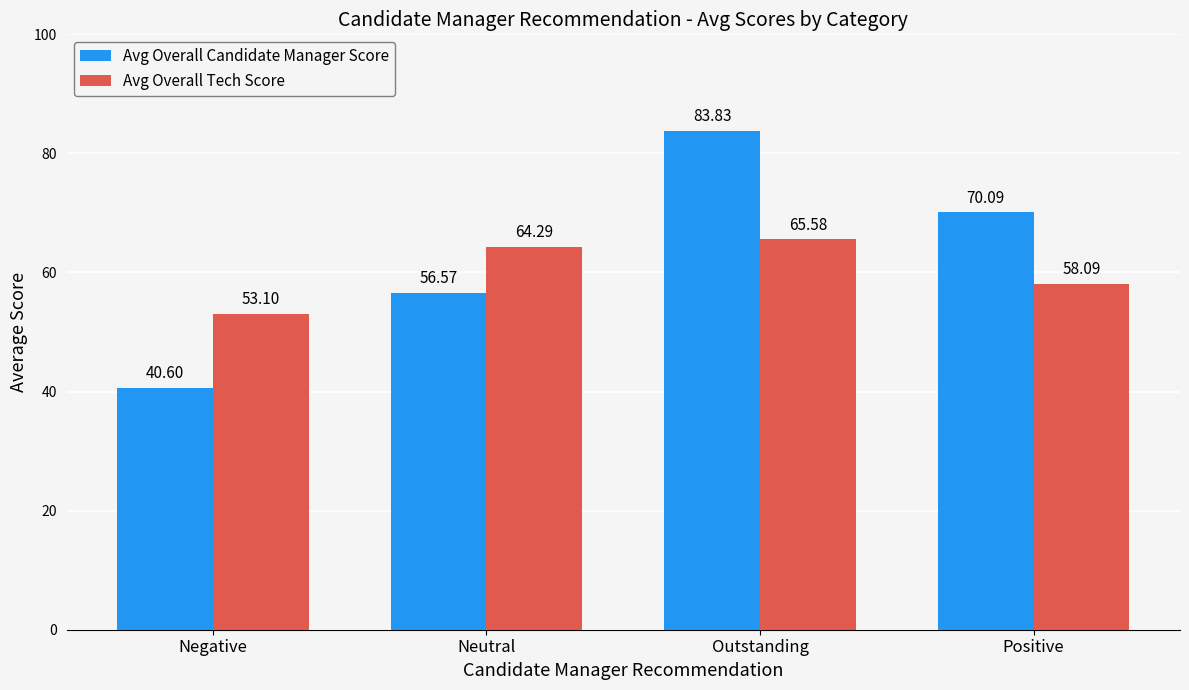

Which series has the widest spread of values?

Avg Overall Candidate Manager Score